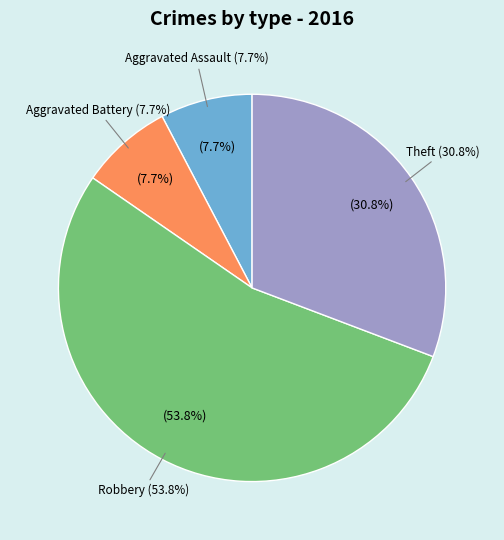

To the nearest percent, what portion does Theft represent?

31%